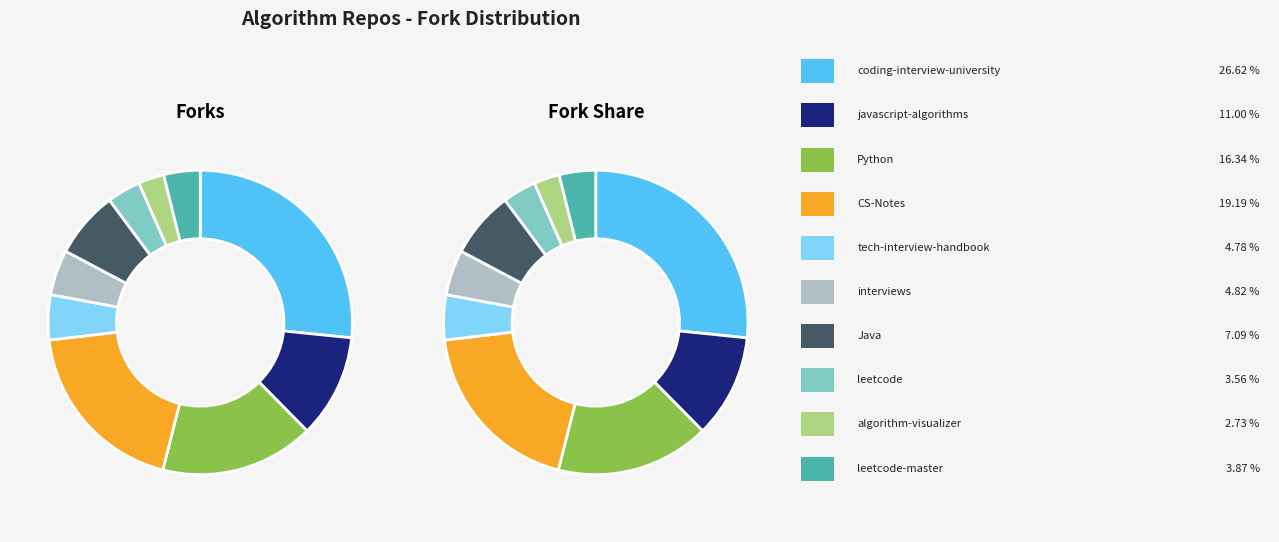

Is it true that CS-Notes is 19% of the pie?

True